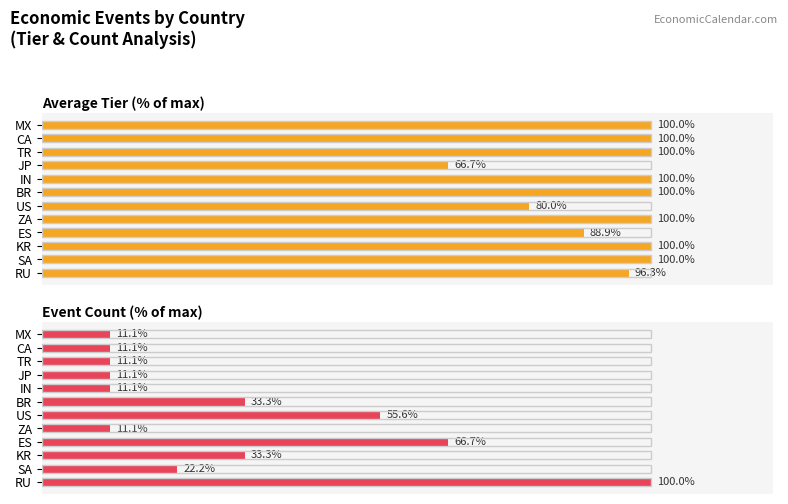

What is the approximate value of Average Tier (% of max) at CA?

100.0